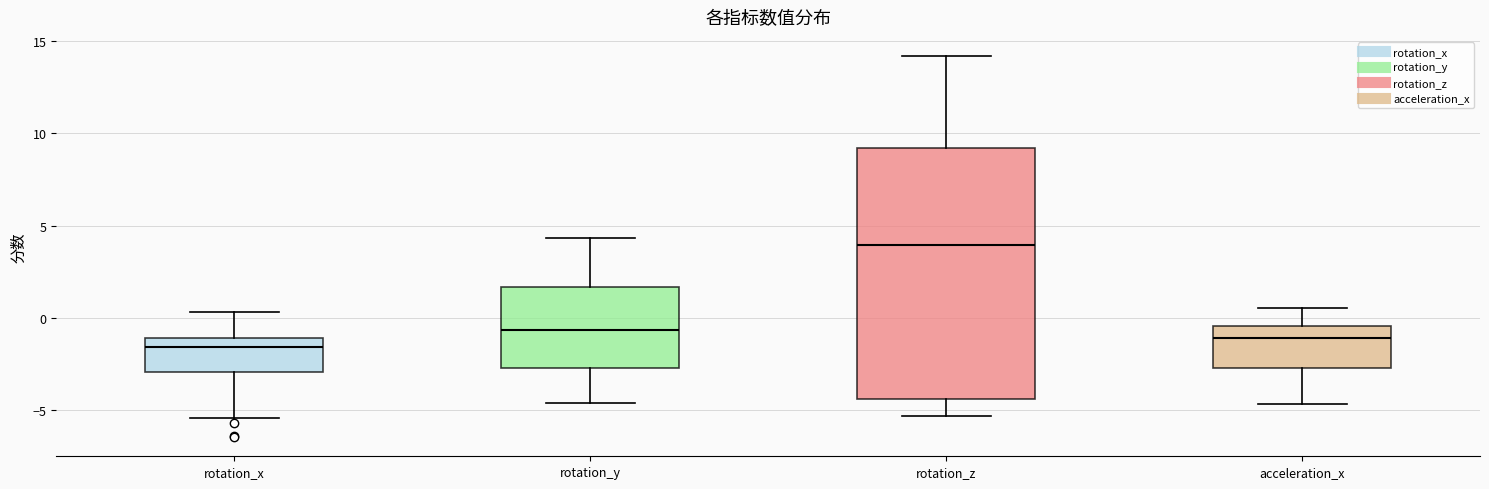

Which box has the highest median line?

rotation_z